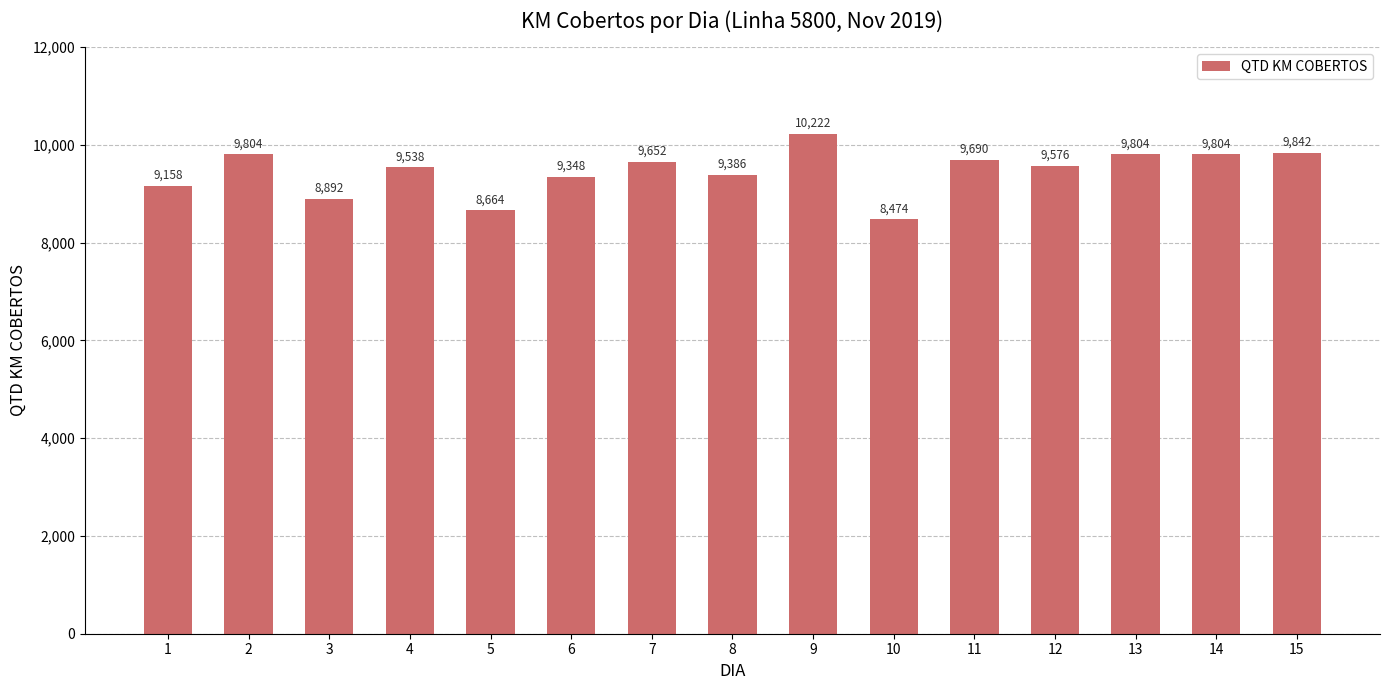

At which category does the chart reach its peak across all series?

9